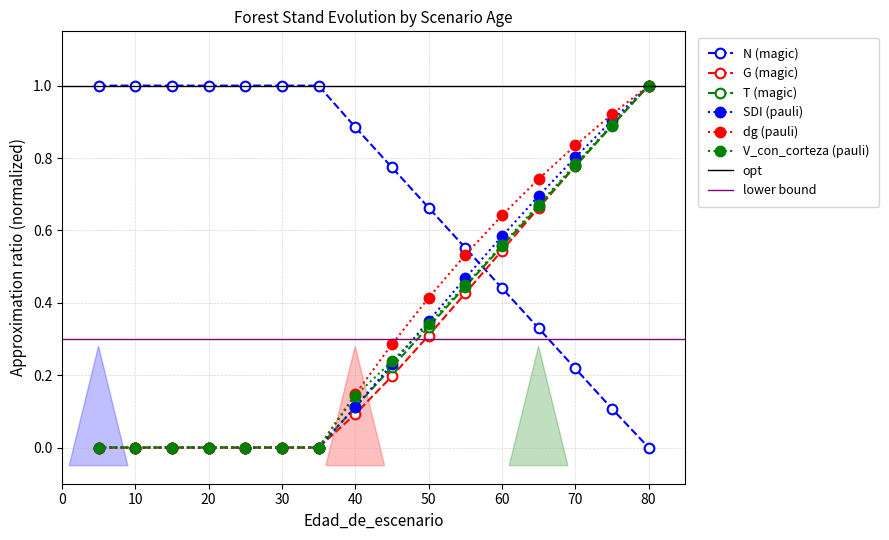

Is the value of N (magic) at 40 greater than the value of G (magic) at 60?

Yes